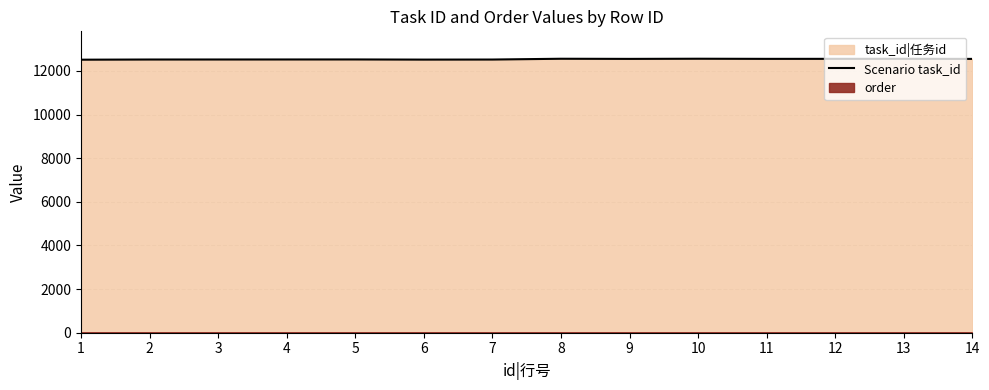

How many data points are less than 12548?

7